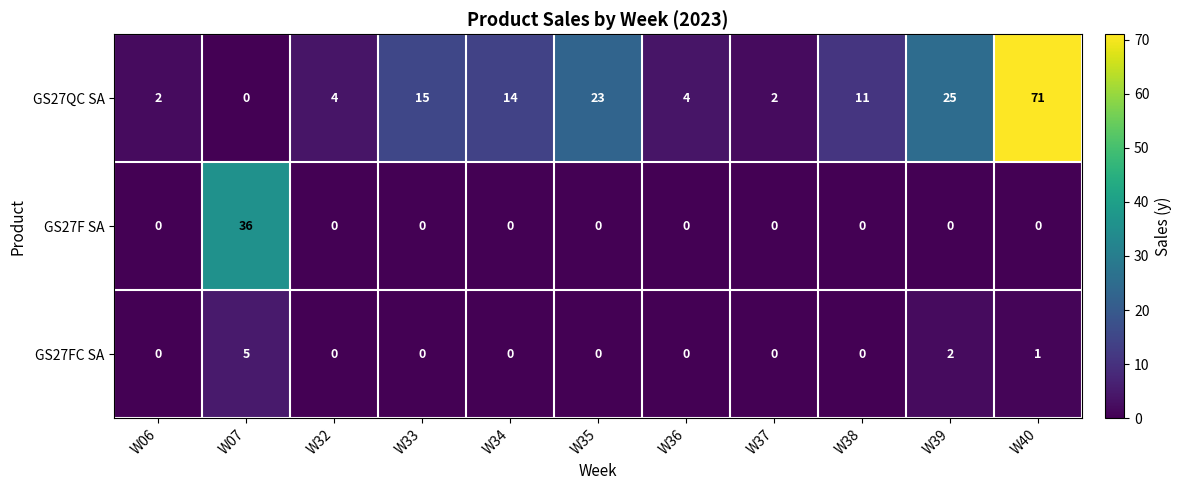

Which series changed the most between W06 and W39?

GS27QC SA